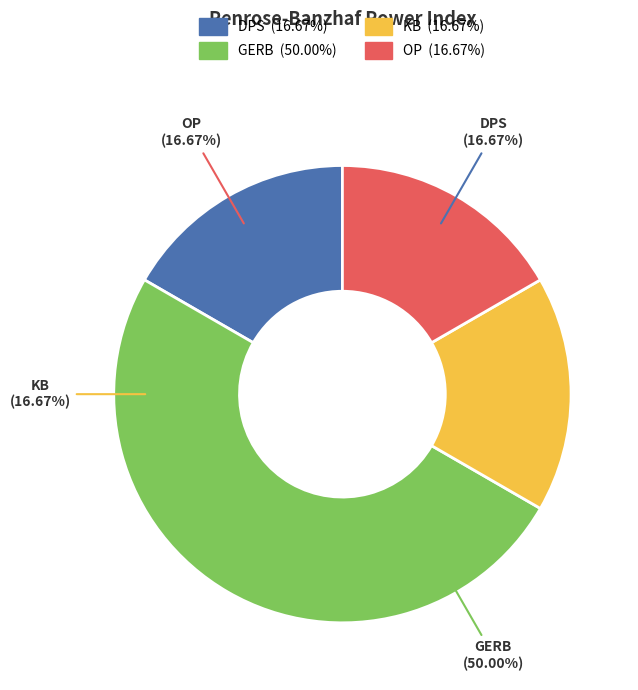

How many segments does this pie chart have?

4